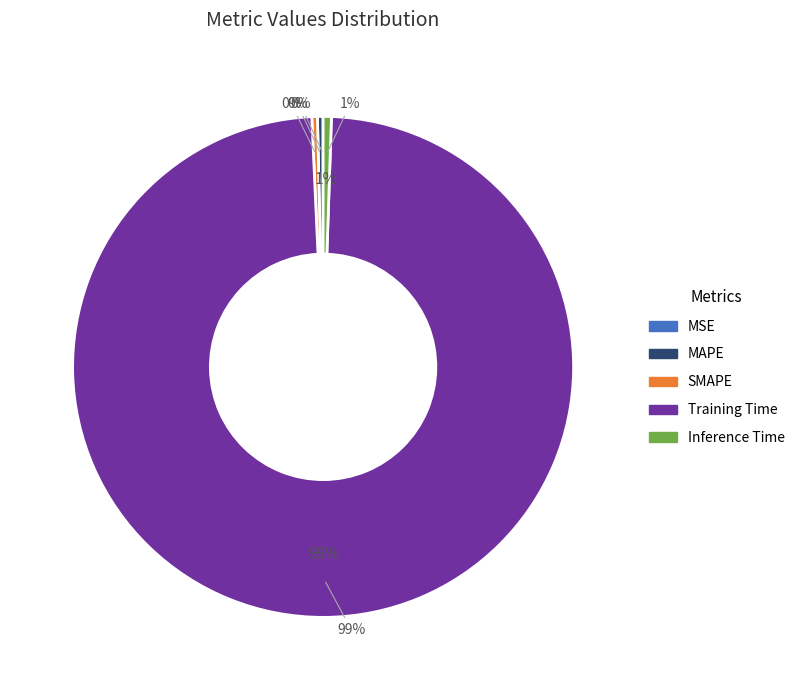

What percentage is NOT represented by Training Time?

1.3%